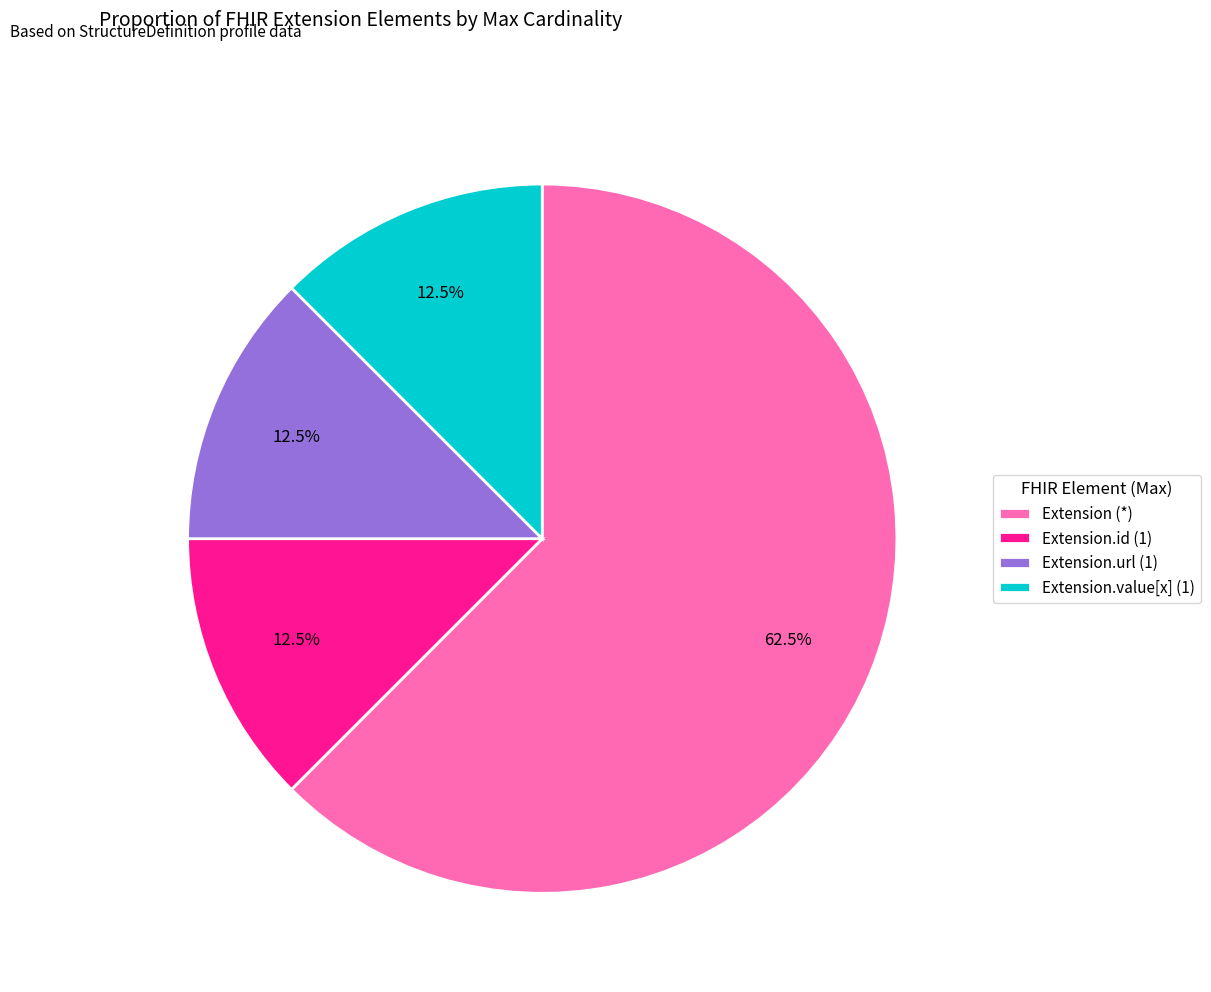

To the nearest percent, what is the difference between the largest and smallest slice percentages?

50%